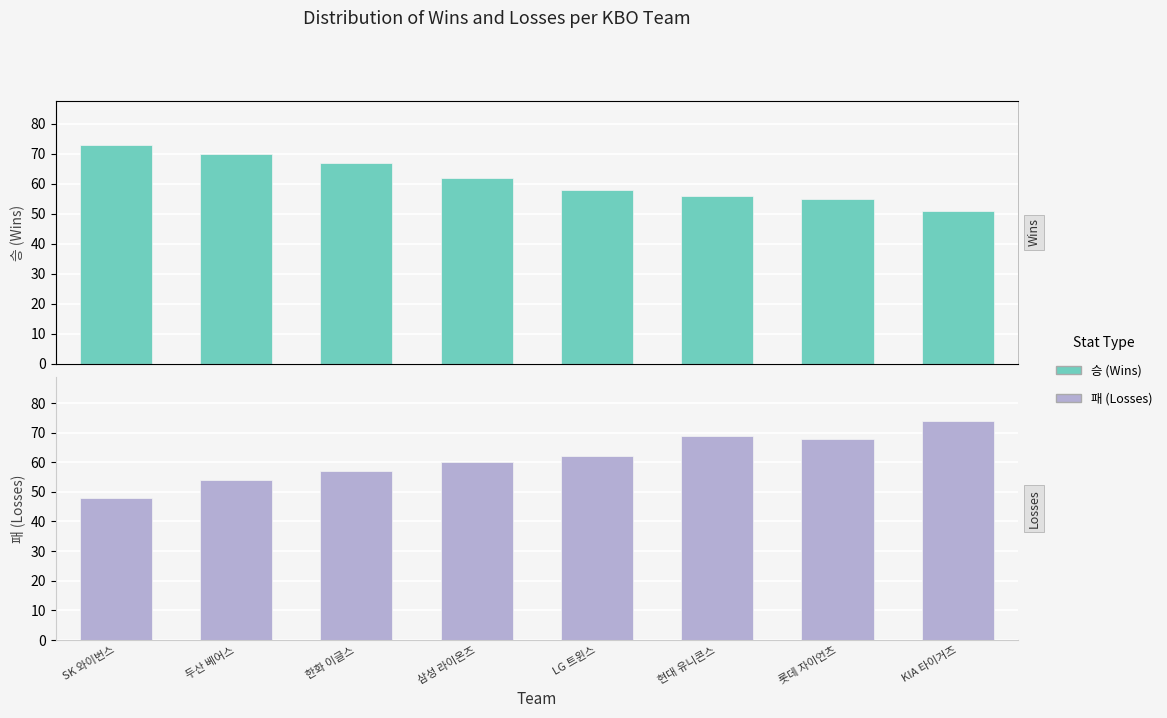

True or false: 승 (Wins) has a value of 70 at 두산 베어스.

True